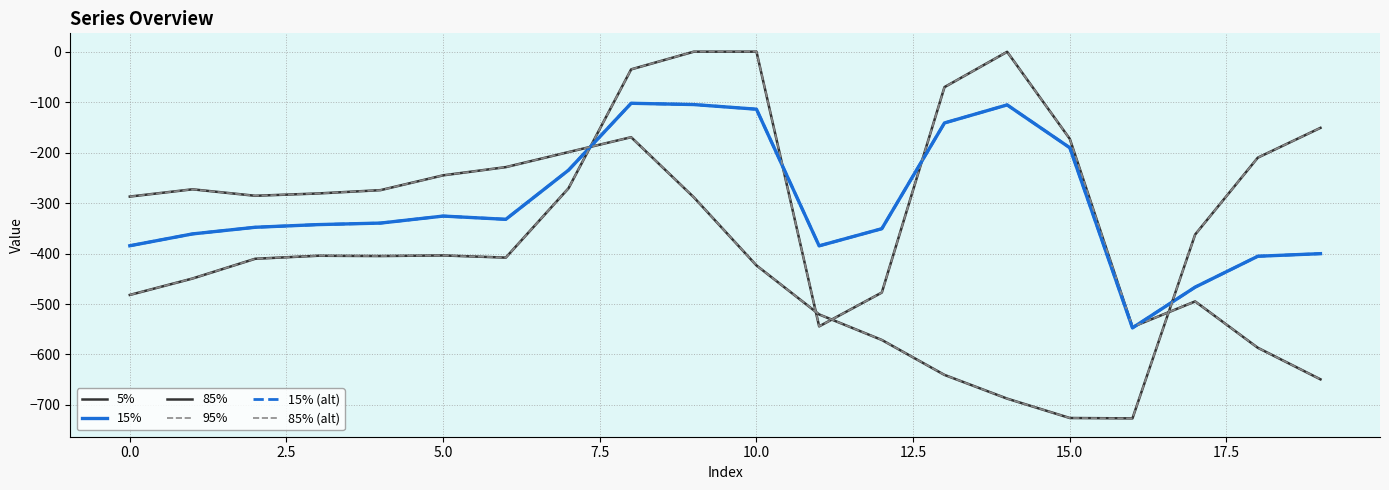

What is the lowest value of the 15% (alt) series?

-547.3